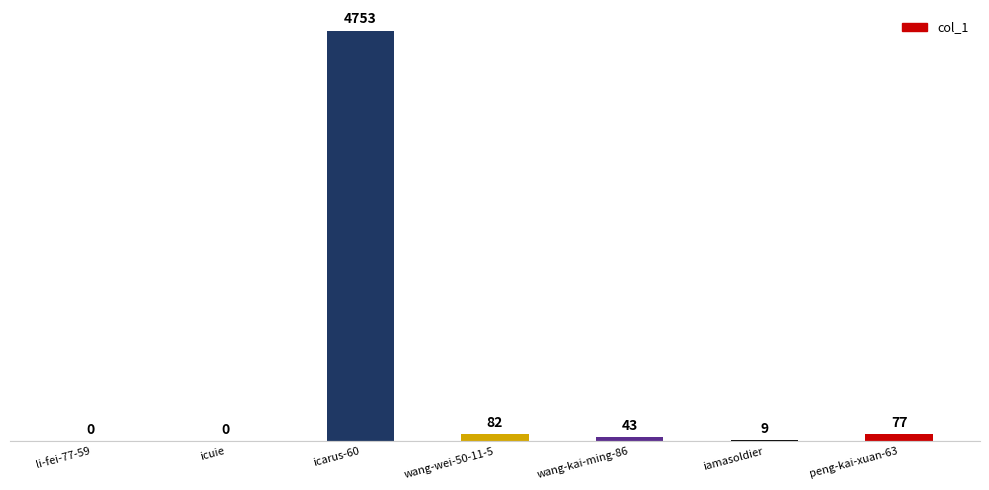

Which label corresponds to the largest value in the chart?

icarus-60